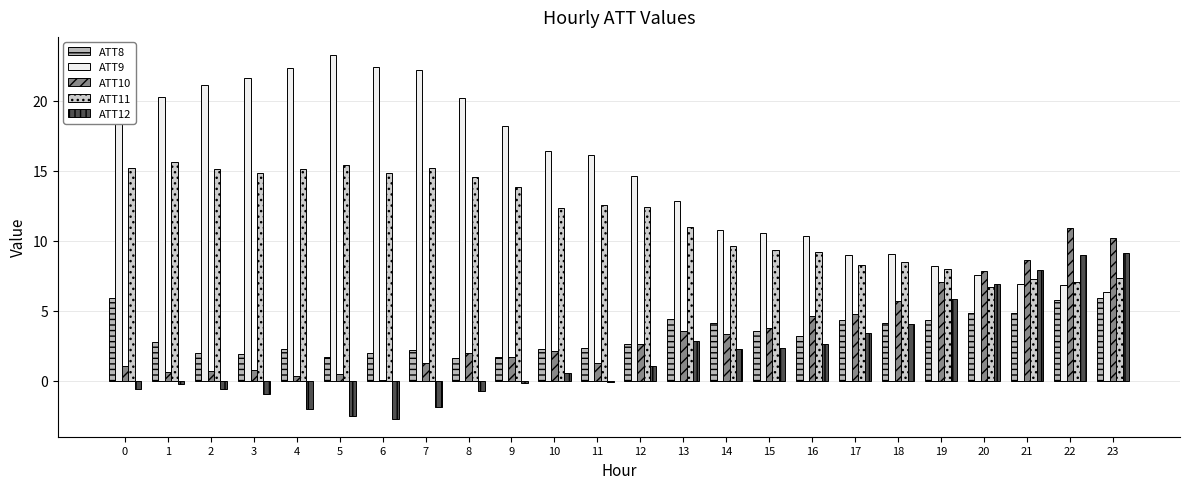

Between 9 and 13, which series saw the biggest shift?

ATT9